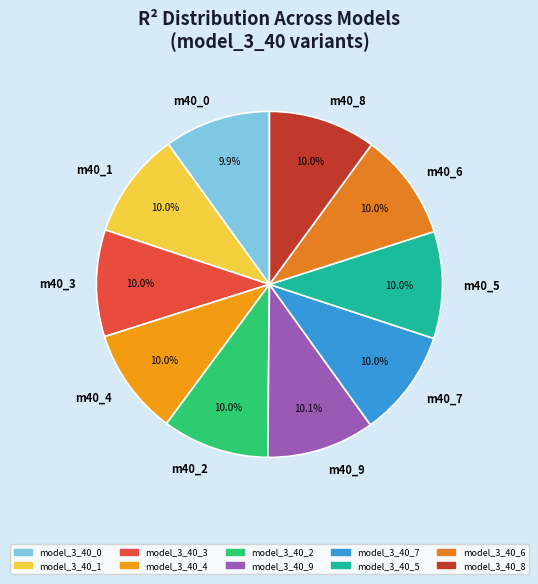

What portion of the pie excludes m40_9?

89.9%